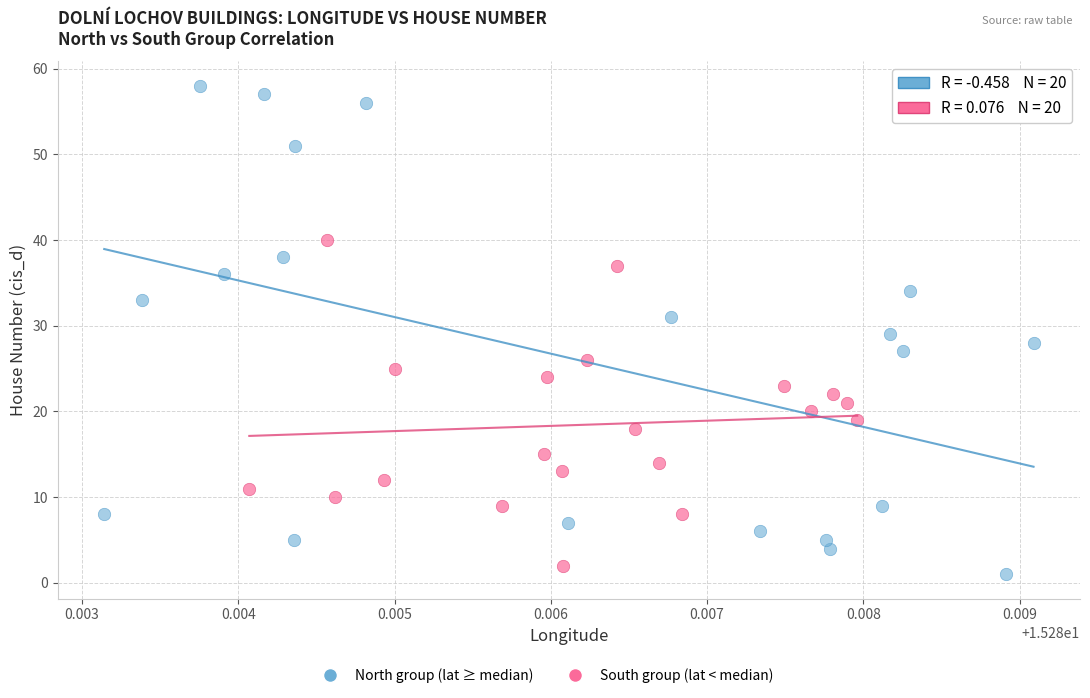

Which series contains the highest Y value?

North group (lat ≥ median)